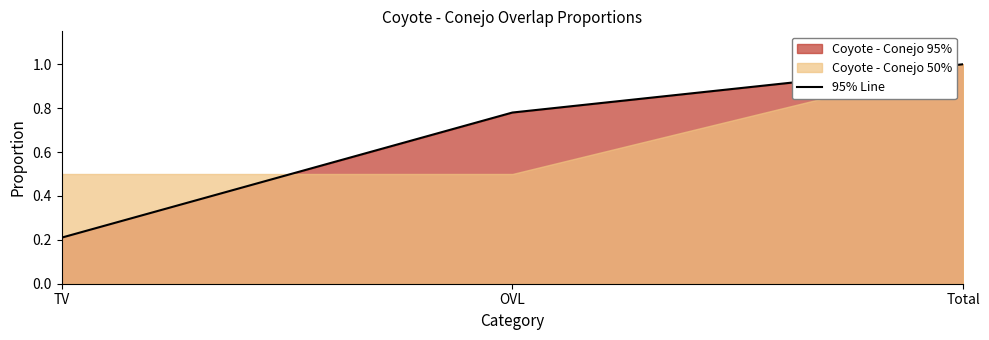

What is the label of the 1st point from the right?

Total